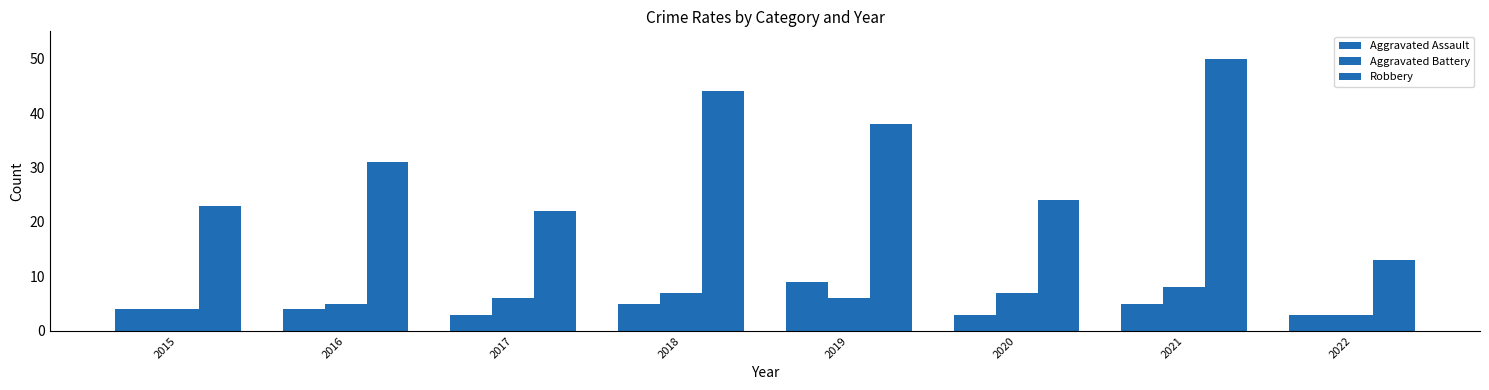

Does the chart contain any negative values?

No